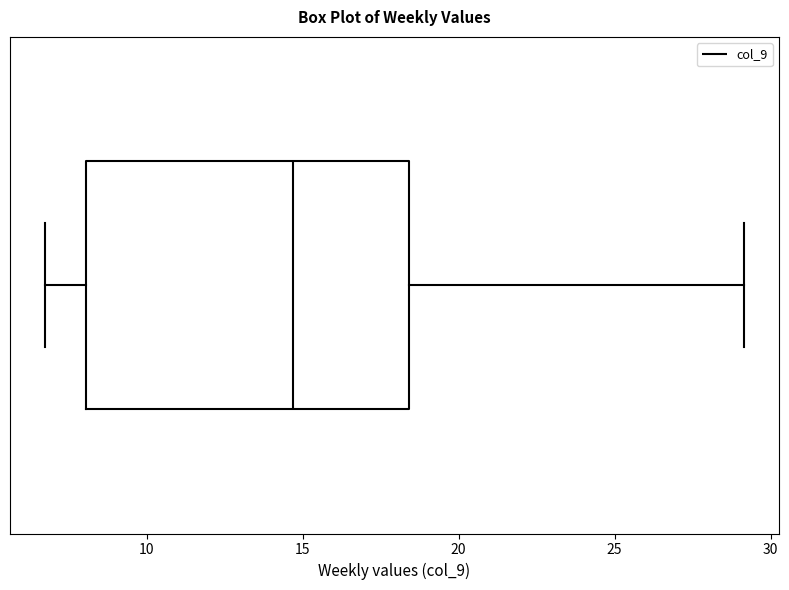

Read this box plot against the x-axis: the position of the median line, the range covered by the box, and the ends of both whiskers. The values are not printed on the chart, so give them approximately, as read against the axis.

median 14.5, box 8.0 to 18.5, whiskers 6.5 to 29.0